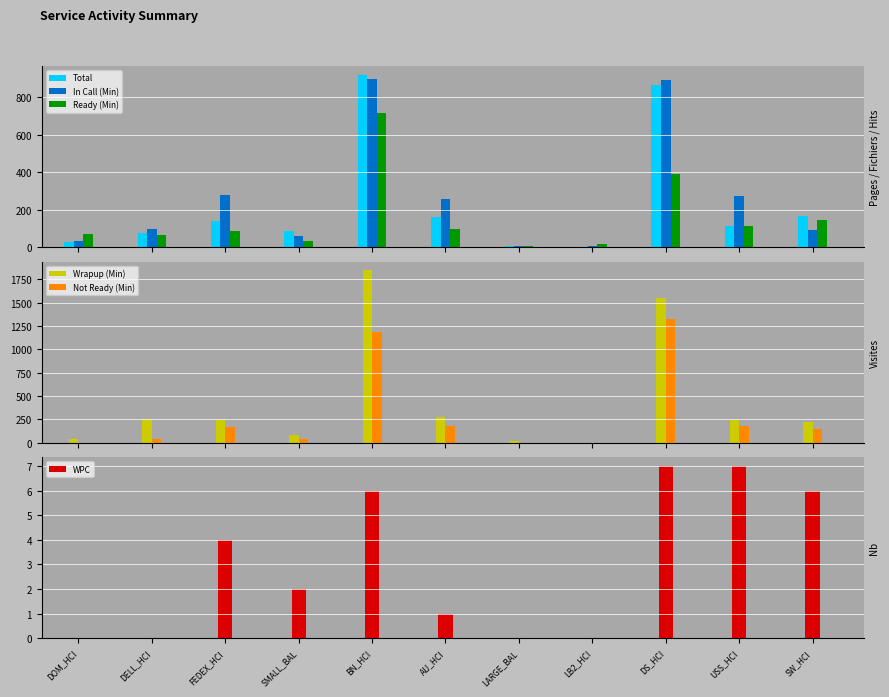

What is the average value of the Wrapup (Min) series?

433.6